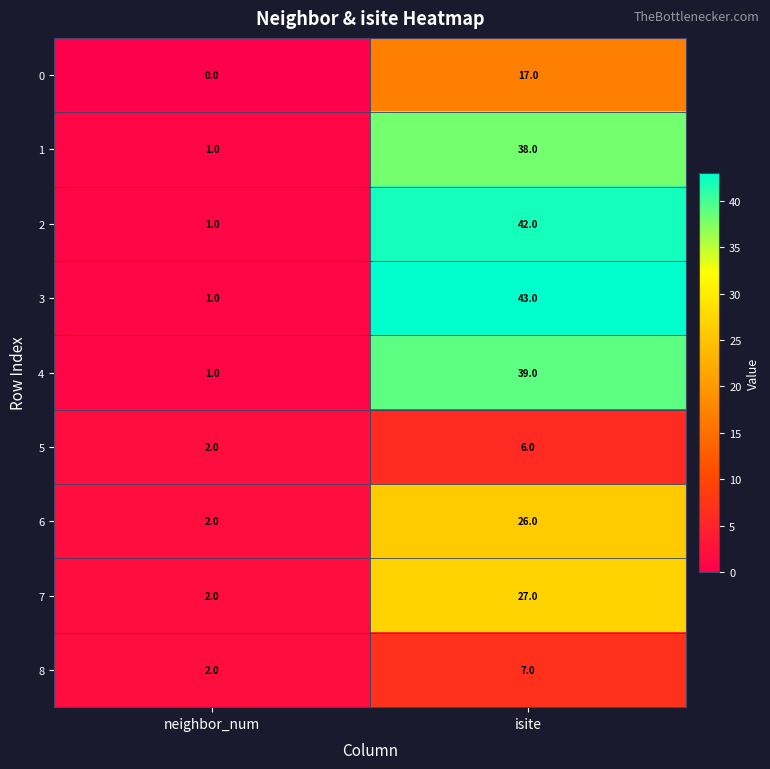

What is the sum of the 1 values at isite and neighbor_num?

39